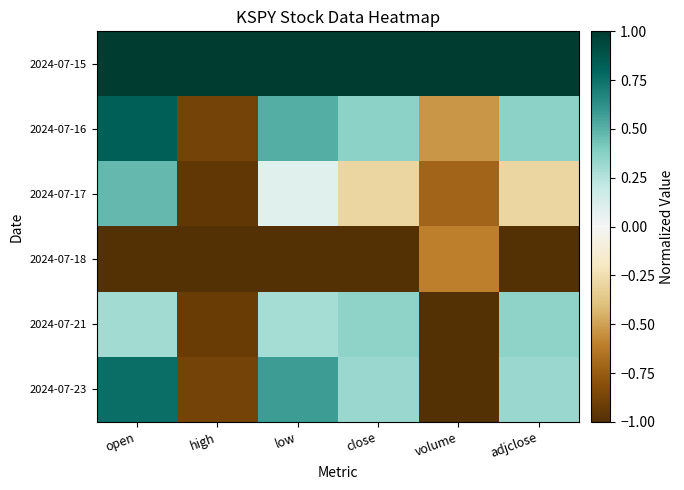

How many series are shown in this chart?

6